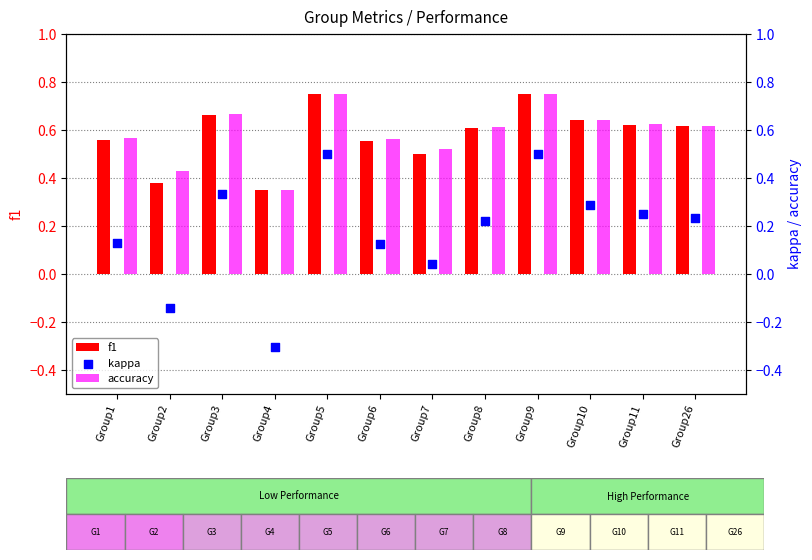

Which series reaches the maximum Y coordinate?

accuracy